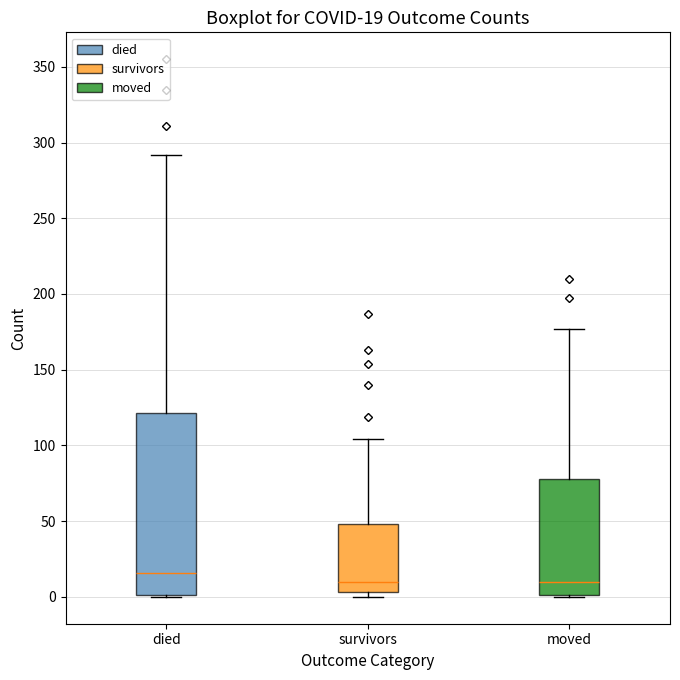

Which box's median line is the highest?

died